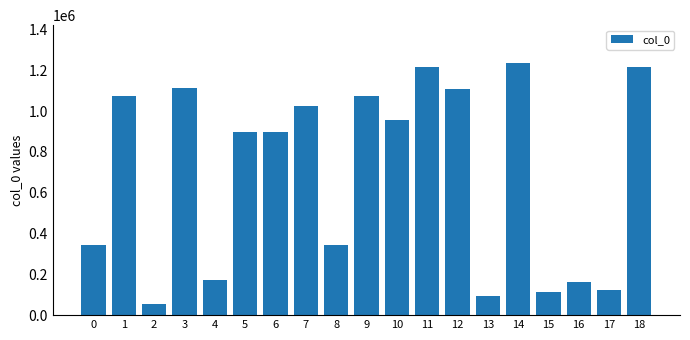

What is the average value?

696440